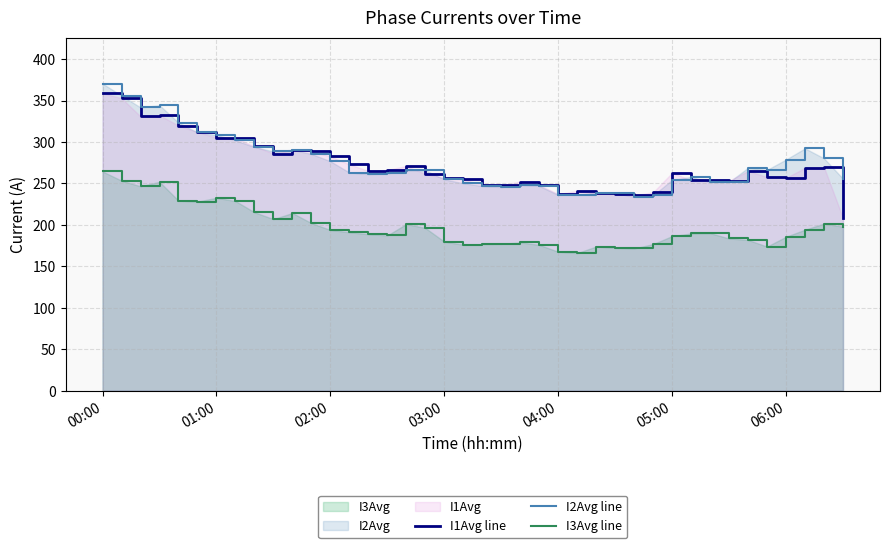

True or false: I3Avg line and I1Avg line intersect in this chart.

False